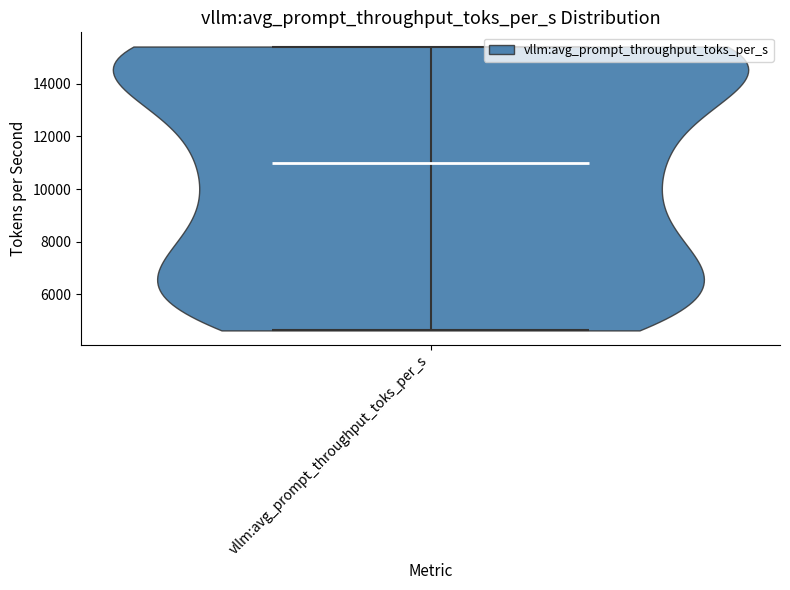

Read this violin plot against the y-axis: where its median line is, and the lowest and highest points the violin reaches. The values are not printed on the chart, so give them approximately, as read against the axis.

median line 11000, lowest point 4600, highest point 15400